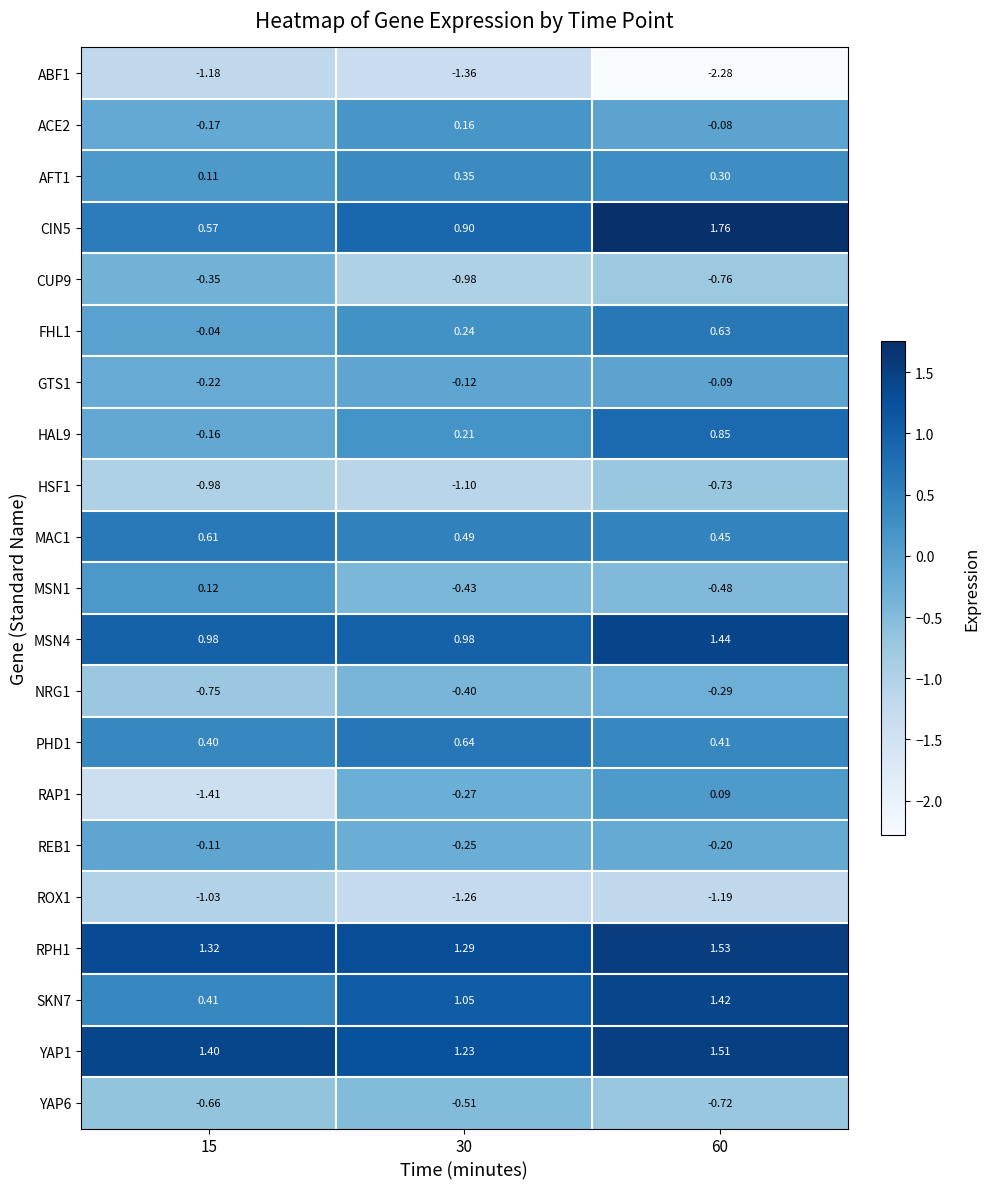

Is the value of ACE2 at 15 greater than the value of RPH1 at 15?

No